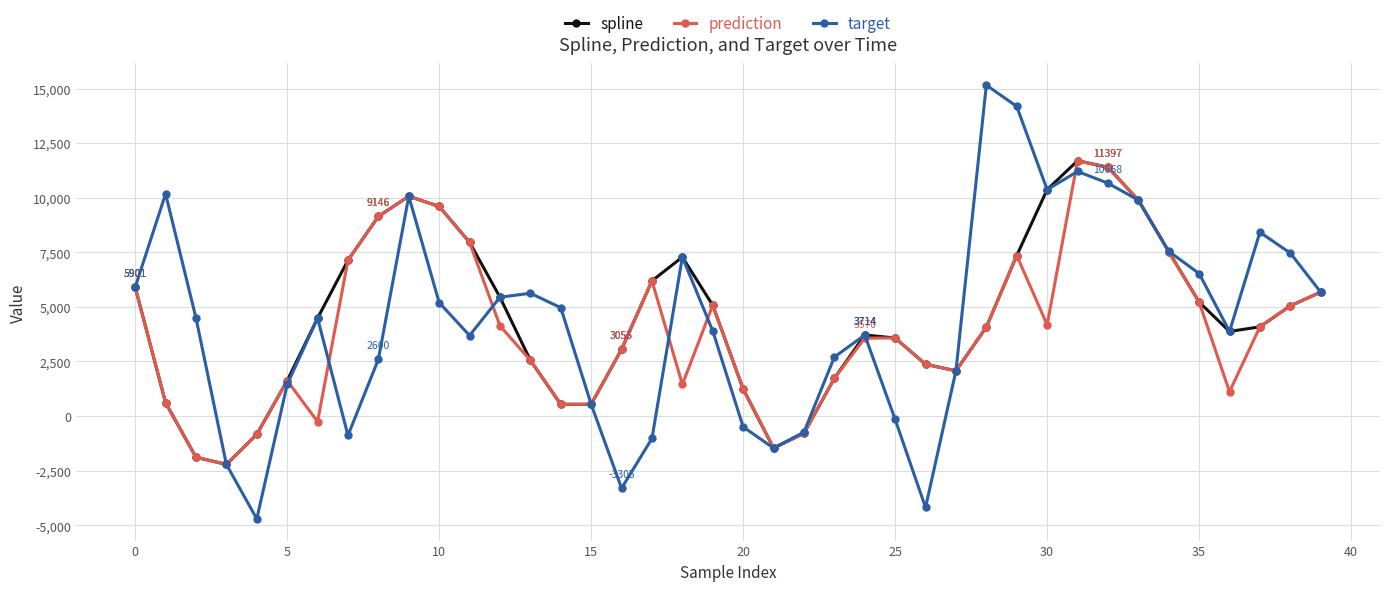

In spline, how many points are higher than both neighbors (excluding endpoints)?

4